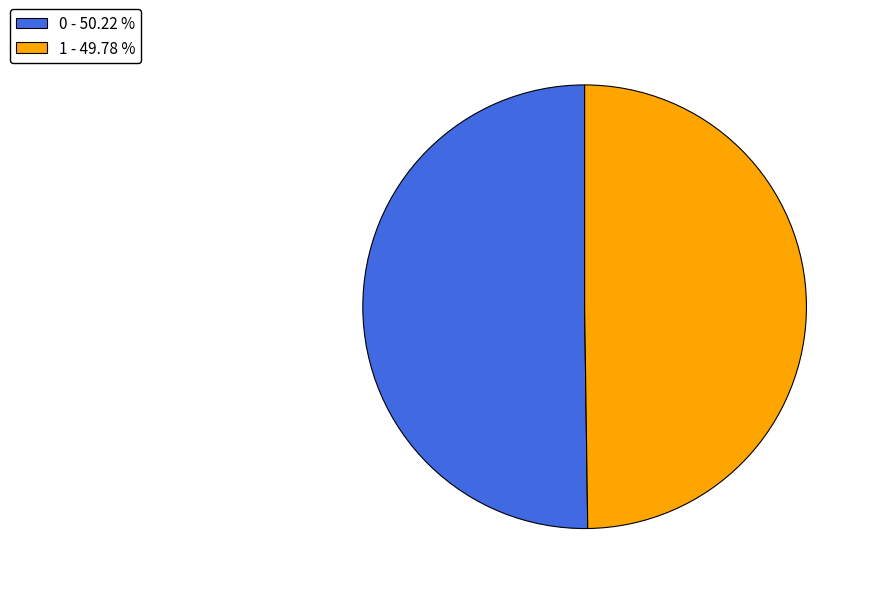

True or false: 1 accounts for 50% of the total.

True